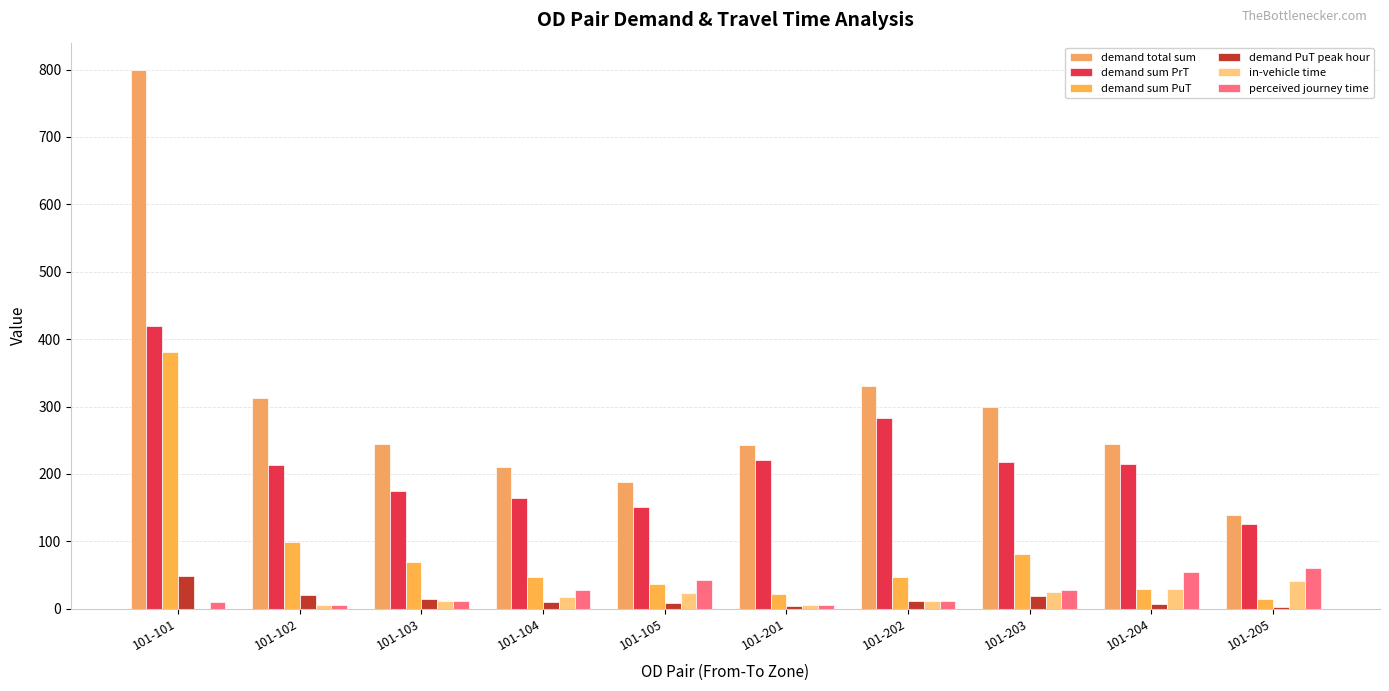

How many groups of bars are there?

10